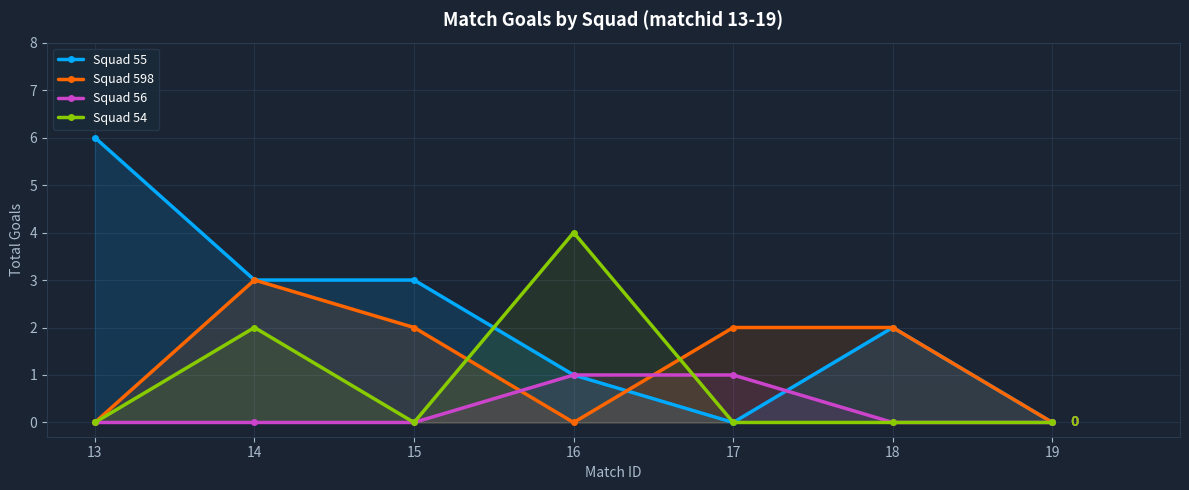

How many lines are shown in the chart?

4